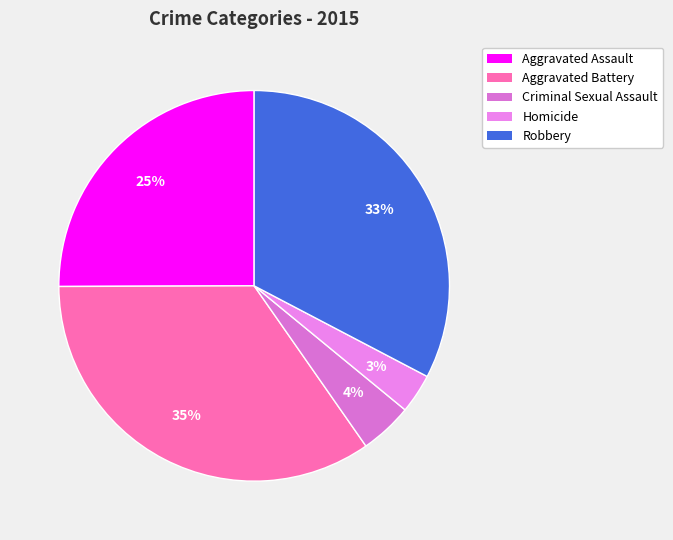

The Aggravated Battery slice represents 35% of the pie. True or false?

True